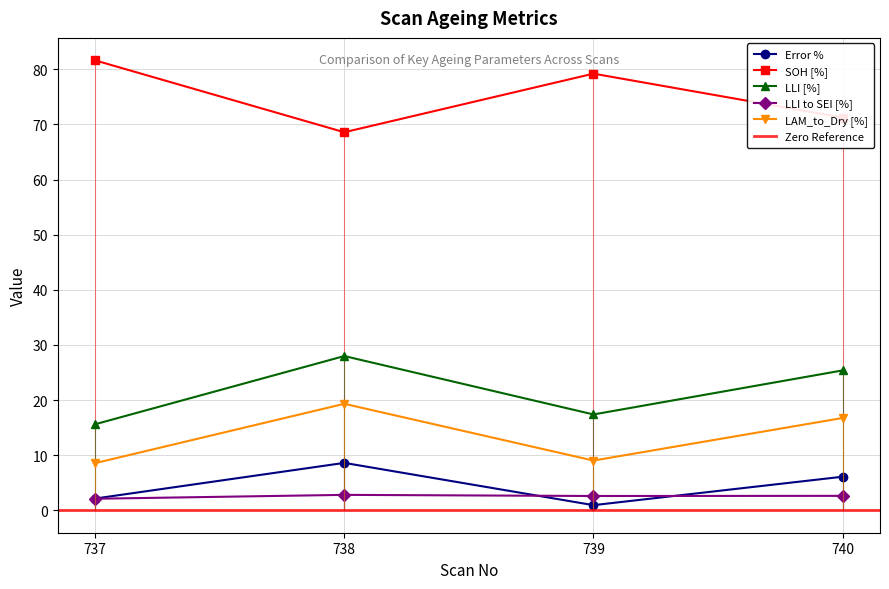

What is the sum of the LLI to SEI [%] values at 737 and 738?

4.9